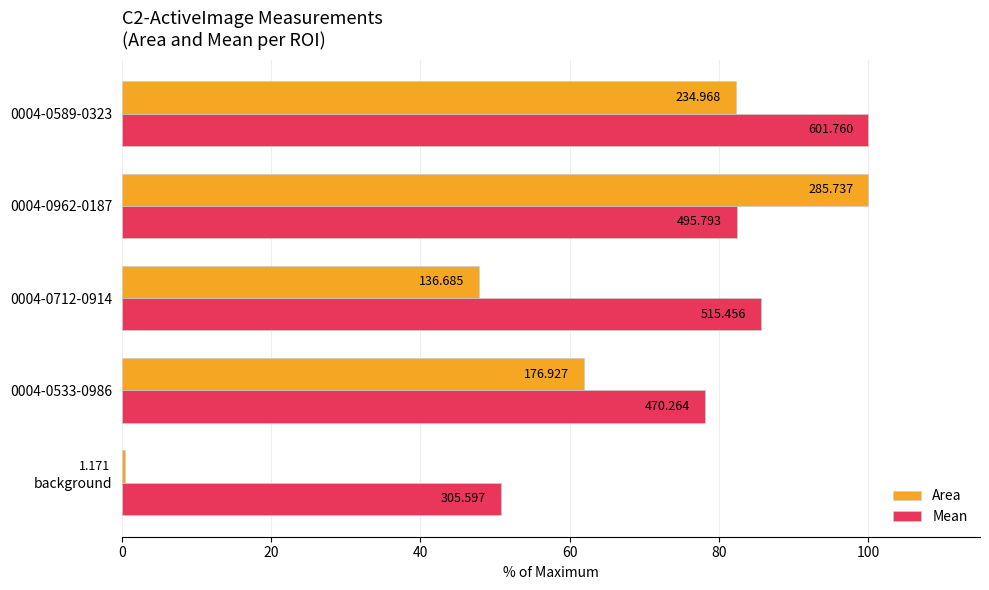

What are all the series names shown in the legend?

Area, Mean